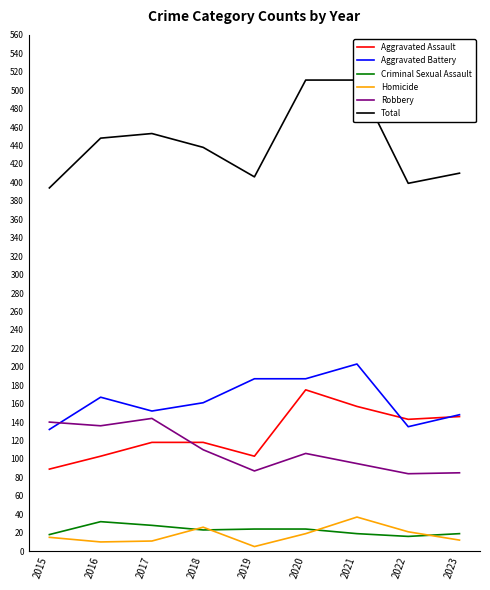

How many data points in Aggravated Battery are less than 161?

4